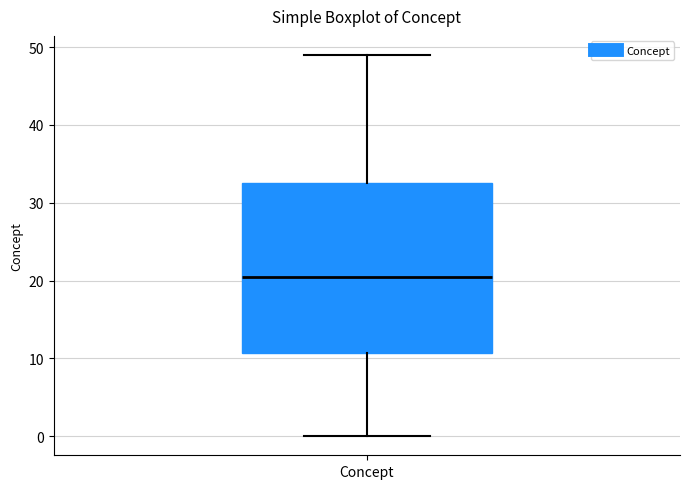

Where is the lower edge of the box for Concept on the y-axis? The values are not printed on the chart, so give them approximately, as read against the axis.

11